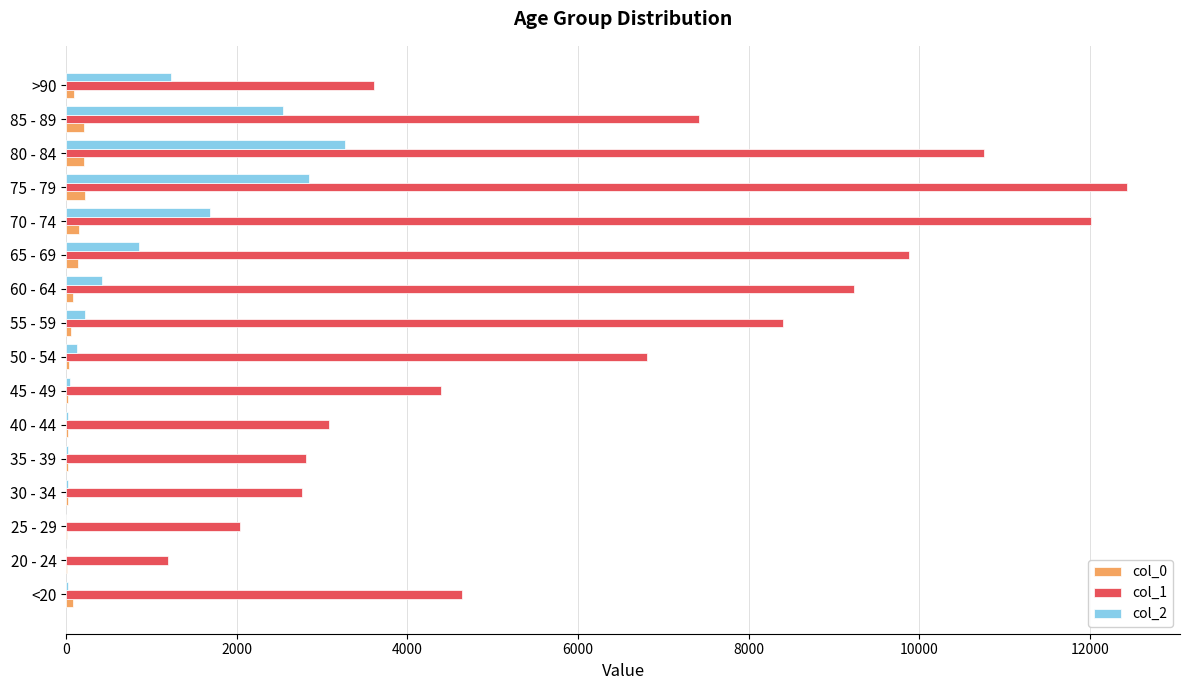

Which series has the largest total across all categories?

col_1